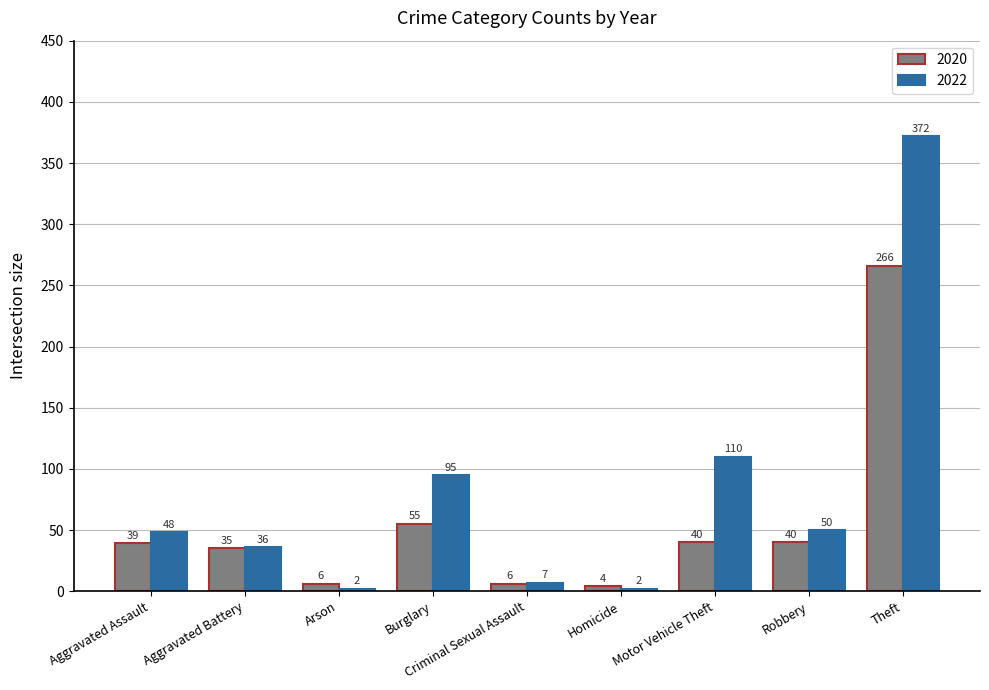

How many data points does each series have?

9